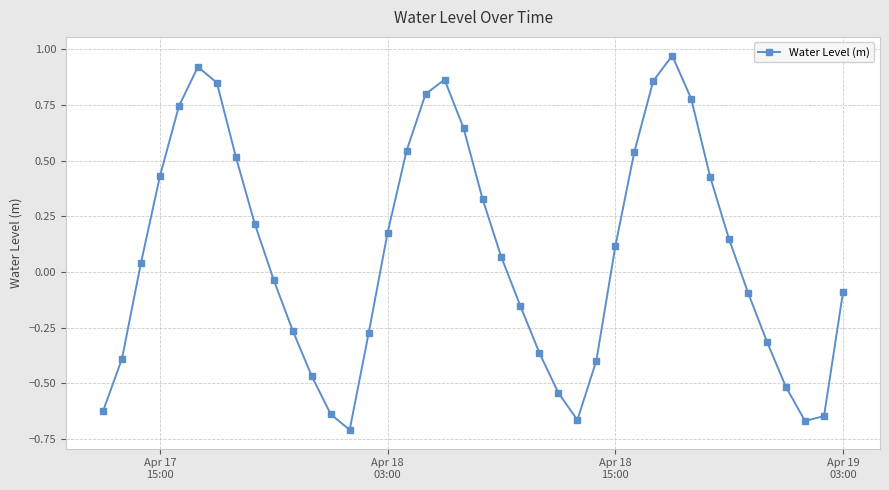

How many interior local valleys (lower than both neighbors) does the data have?

3